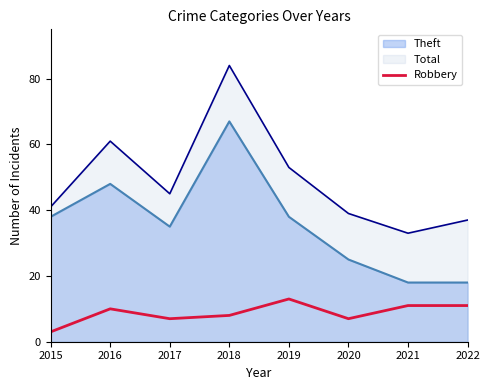

At which category does the chart reach its minimum across all series?

2015